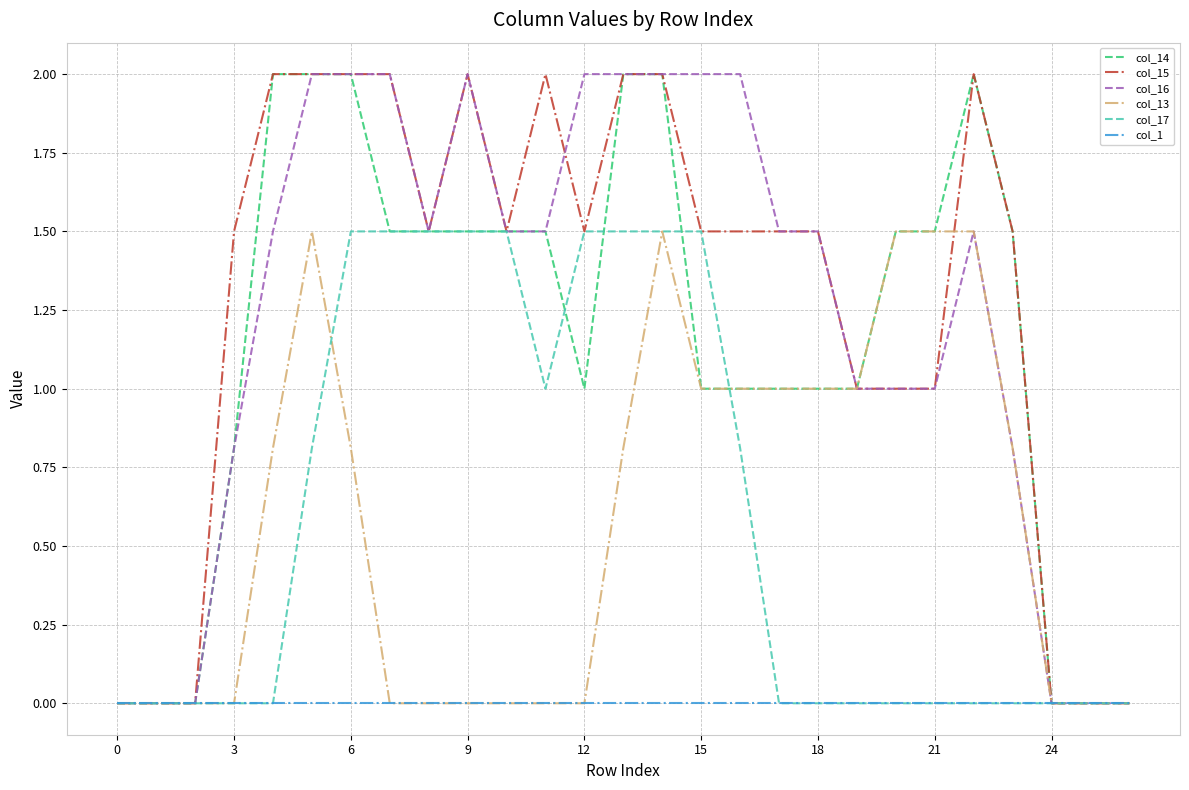

What is the highest value of the col_14 series?

2.0